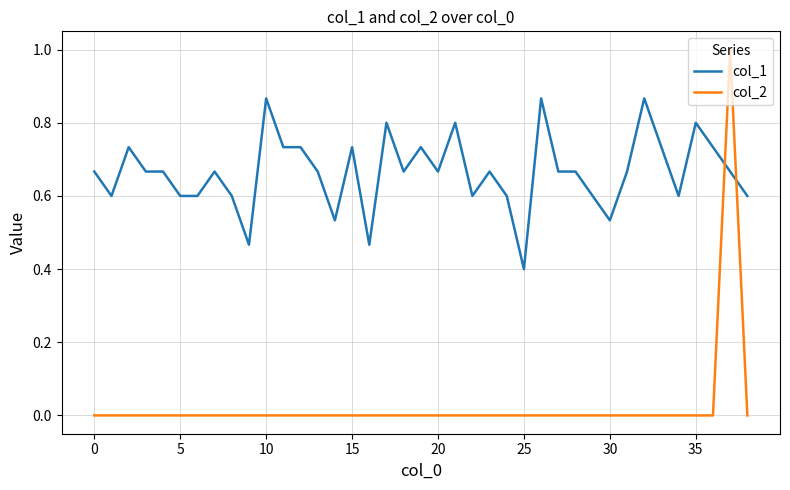

Which series has the largest total across all categories?

col_1